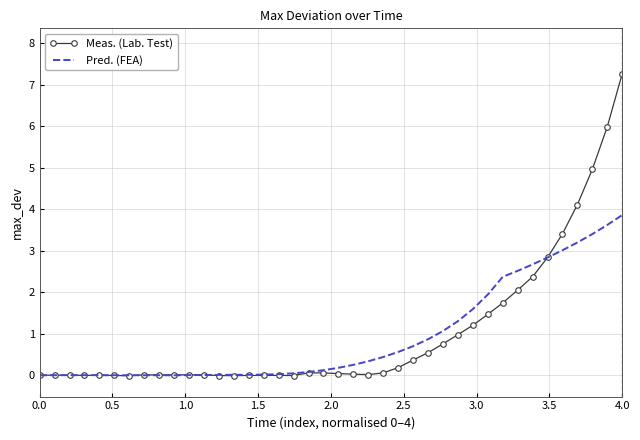

At how many categories does at least one series exceed 1?

13